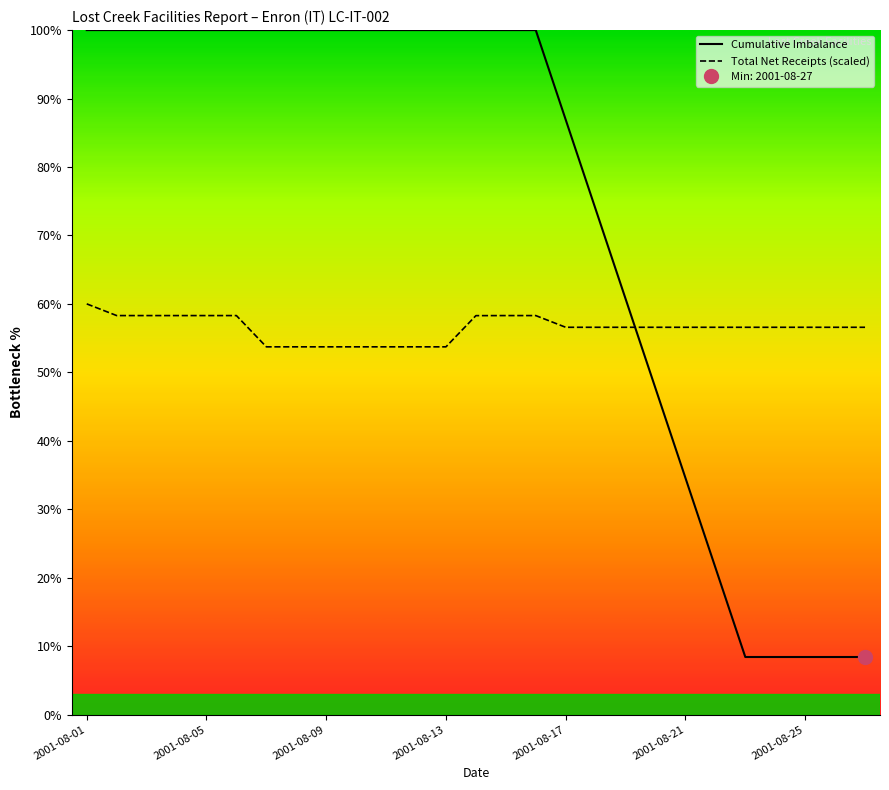

List the series in order of their peak value, highest first.

Cumulative Imbalance, Total Net Receipts